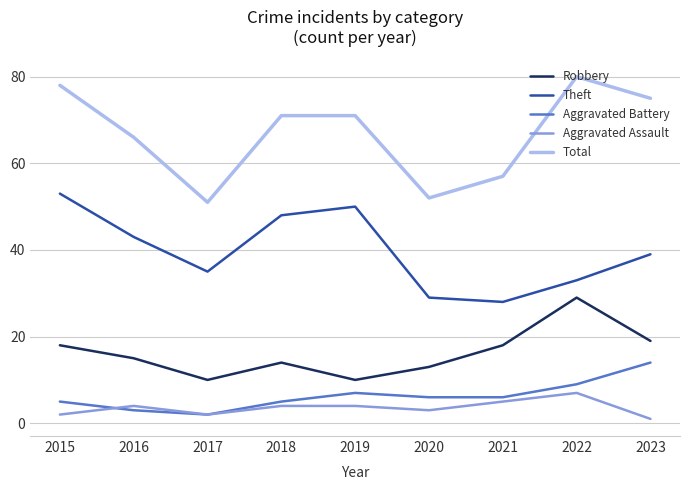

Rank the series by their maximum value, from highest to lowest.

Total, Theft, Robbery, Aggravated Battery, Aggravated Assault